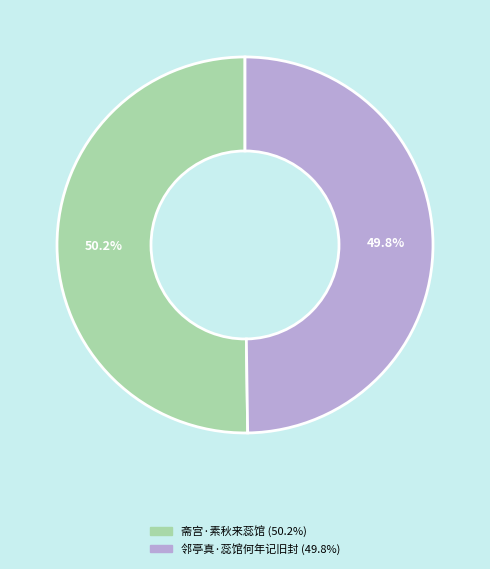

Approximately how many times larger is the value at 邻亭真·蕊馆何年记旧封 compared to 斋宫·素秋来蕊馆?

1.0